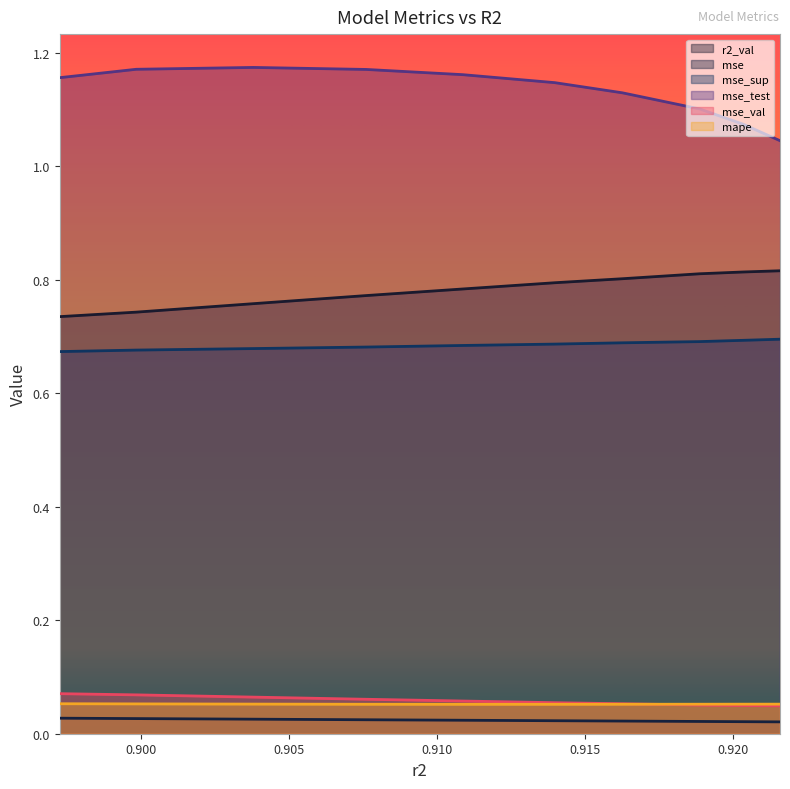

The mse_test series shows 1.1 at 0.9188681798678668. True or false?

True